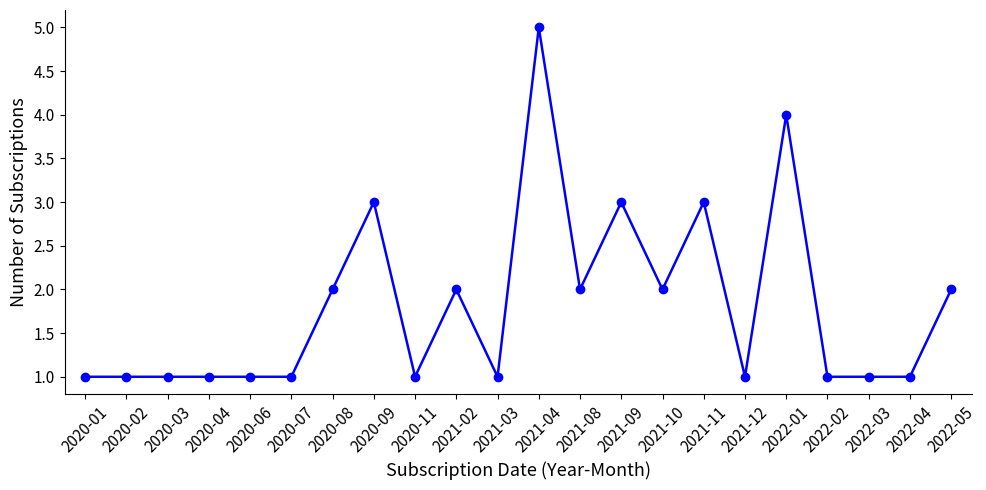

What is the value of the 16th point from the left?

3